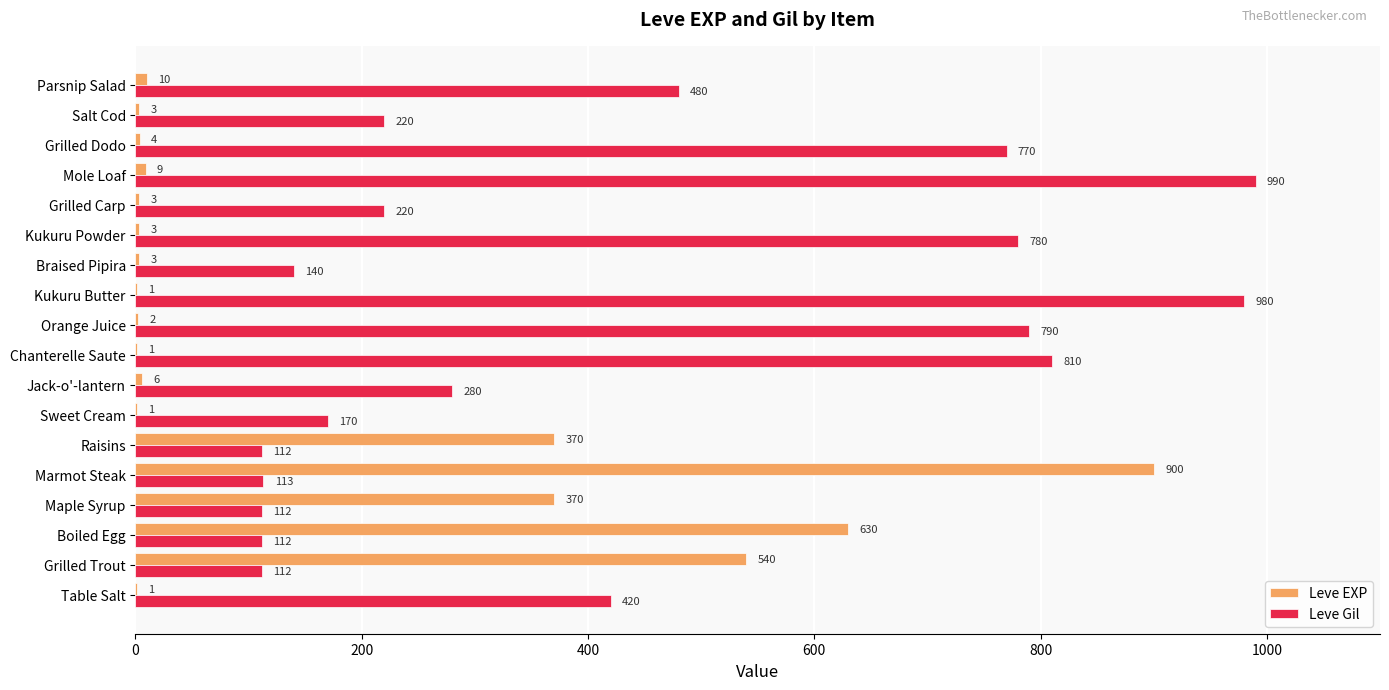

What is the maximum value for Leve Gil?

990